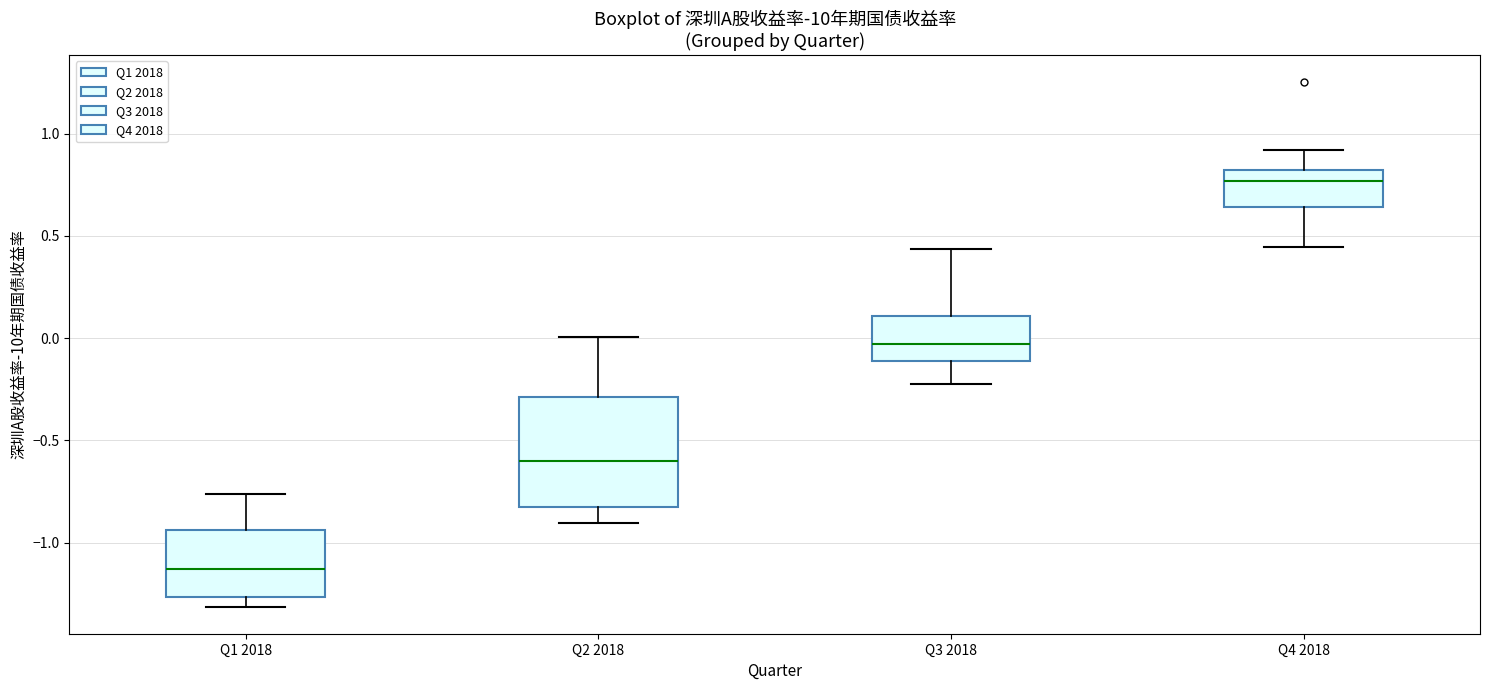

Which box's median line is the highest?

Q4 2018